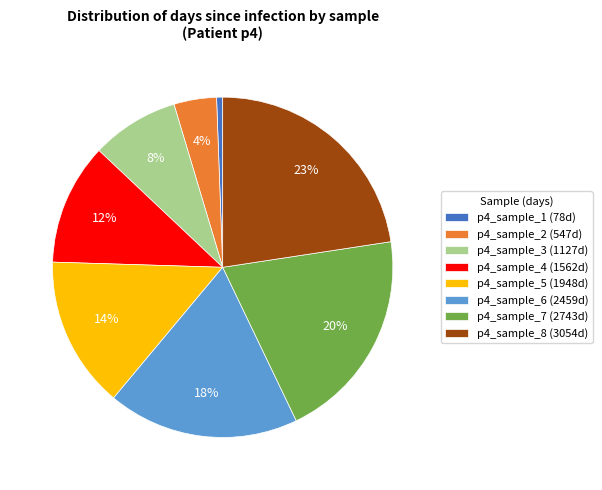

How many segments does this pie chart have?

8